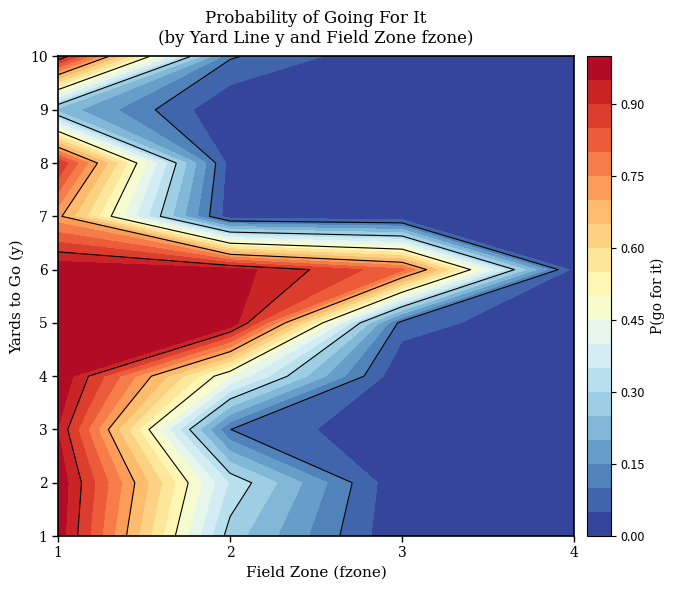

What is the spread (max minus min) of values at 2?

0.8